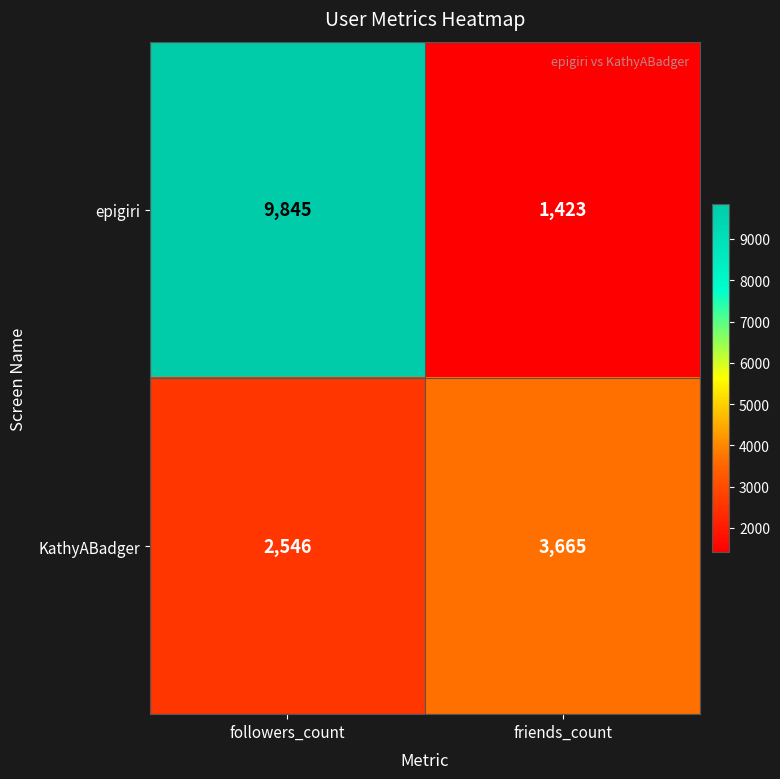

At which category is the sum across all series the highest?

followers_count